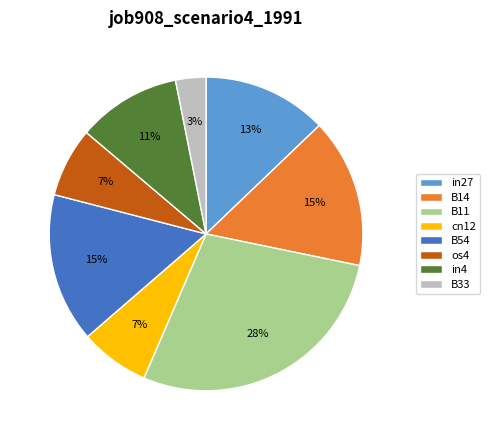

To the nearest percent, what is the combined percentage of B11 and B33?

31%